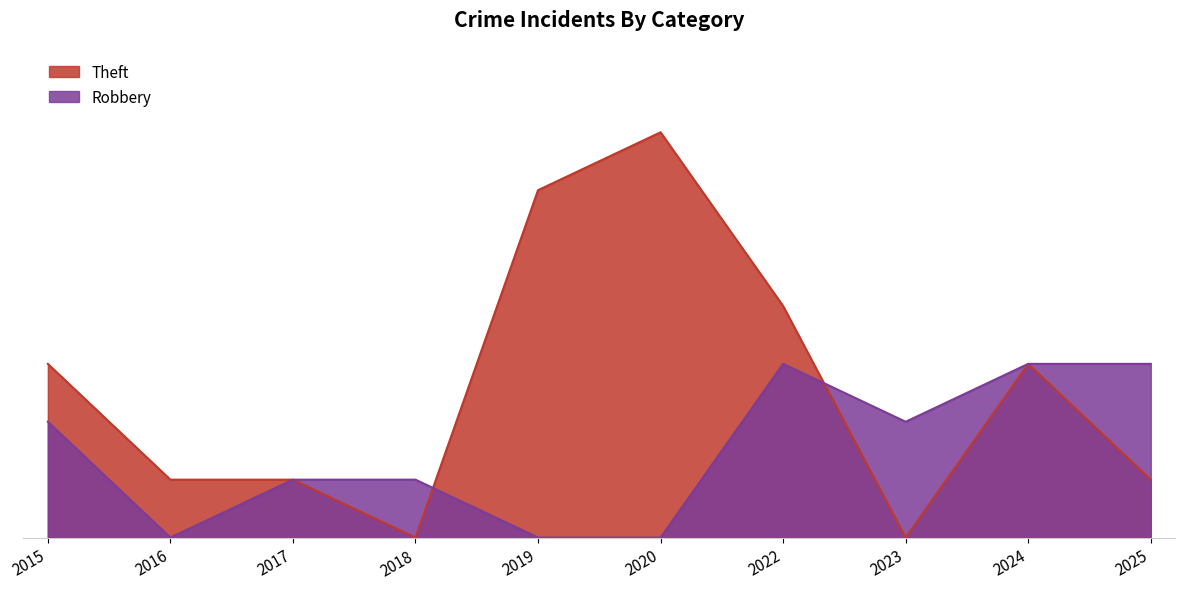

Count the Robbery values in the range 0 to 3.

10